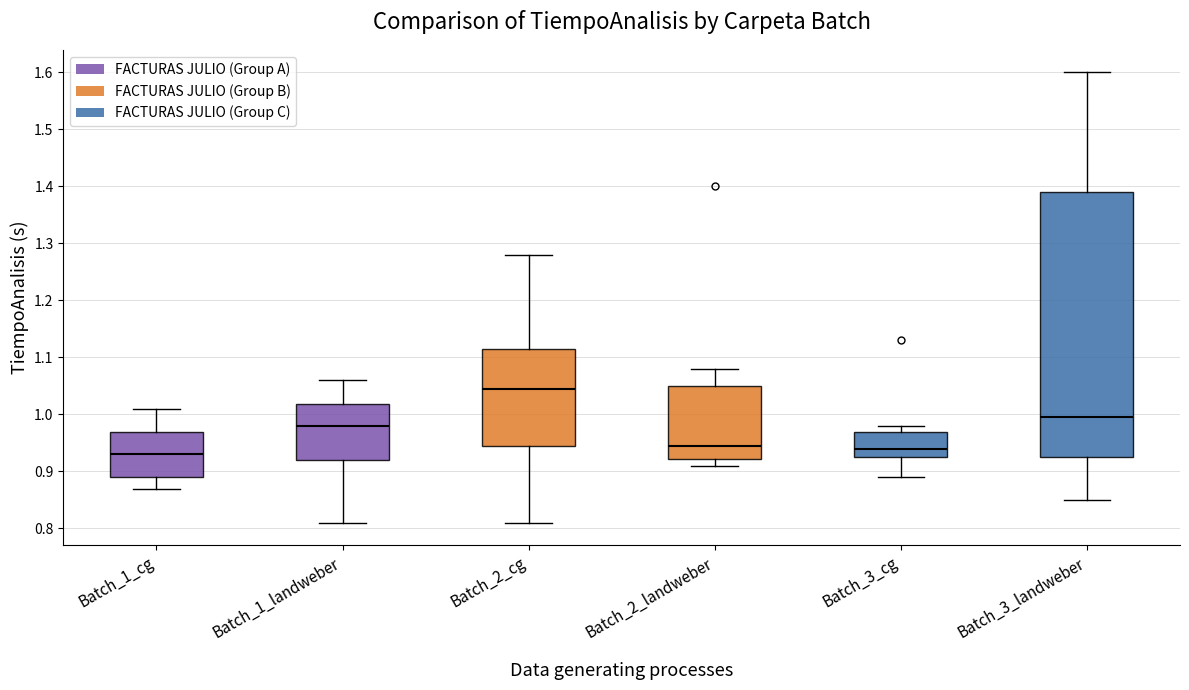

Reading left to right, read every box against the y-axis: the position of its median line, the range the box covers, and the ends of its whiskers. The values are not printed on the chart, so give them approximately, as read against the axis.

Batch_1_cg: median 0.93, box 0.89 to 0.97, whiskers 0.87 to 1.01
Batch_1_landweber: median 0.98, box 0.92 to 1.02, whiskers 0.81 to 1.06
Batch_2_cg: median 1.05, box 0.95 to 1.12, whiskers 0.81 to 1.28
Batch_2_landweber: median 0.95, box 0.92 to 1.05, whiskers 0.91 to 1.08
Batch_3_cg: median 0.94, box 0.93 to 0.97, whiskers 0.89 to 0.98
Batch_3_landweber: median 1.00, box 0.93 to 1.39, whiskers 0.85 to 1.60